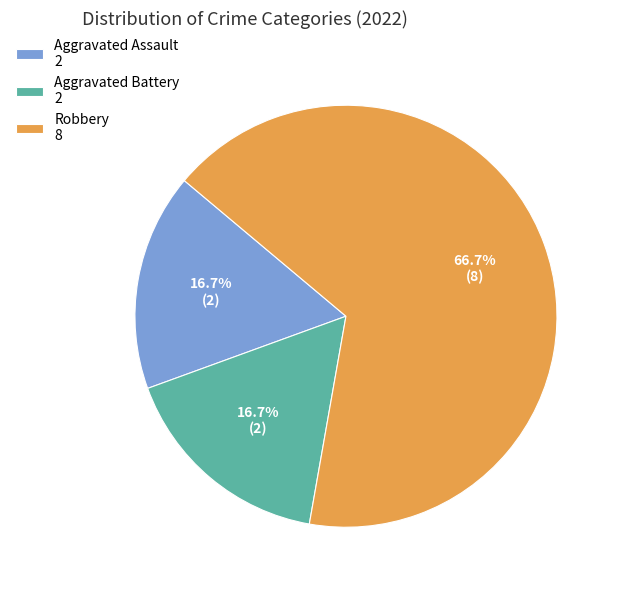

Is there any slice that represents more than half of the pie?

Yes